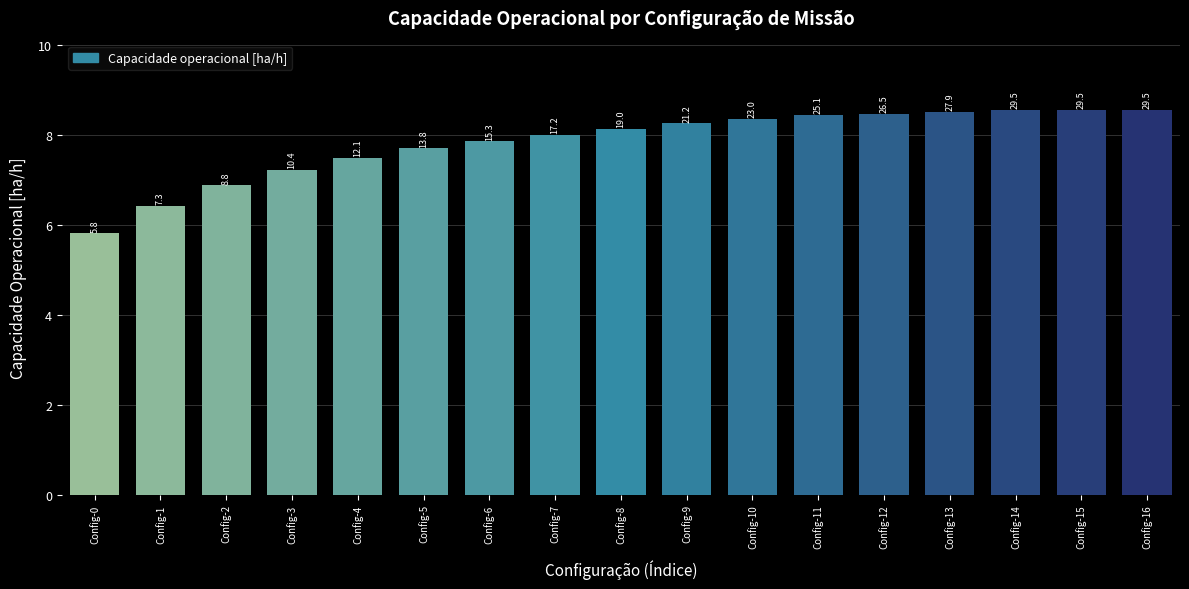

Does the chart contain any negative values?

No